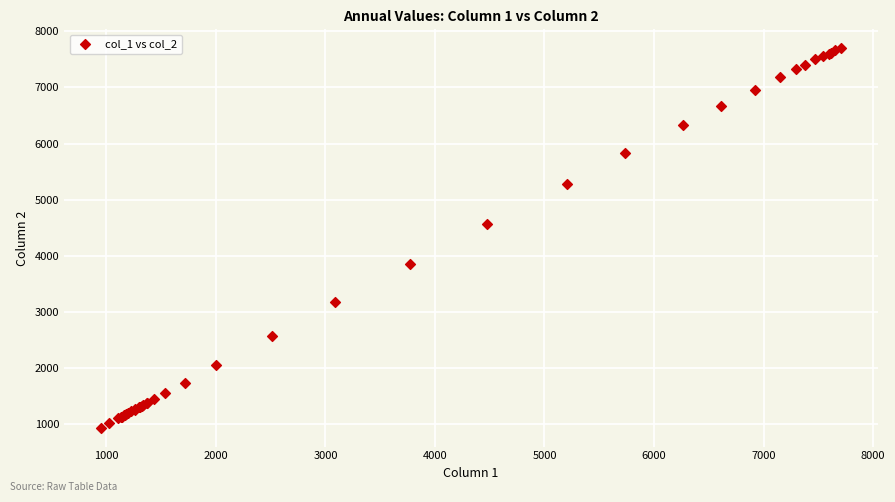

What Y value in the scatter plot is closest to 4318?

4575.1